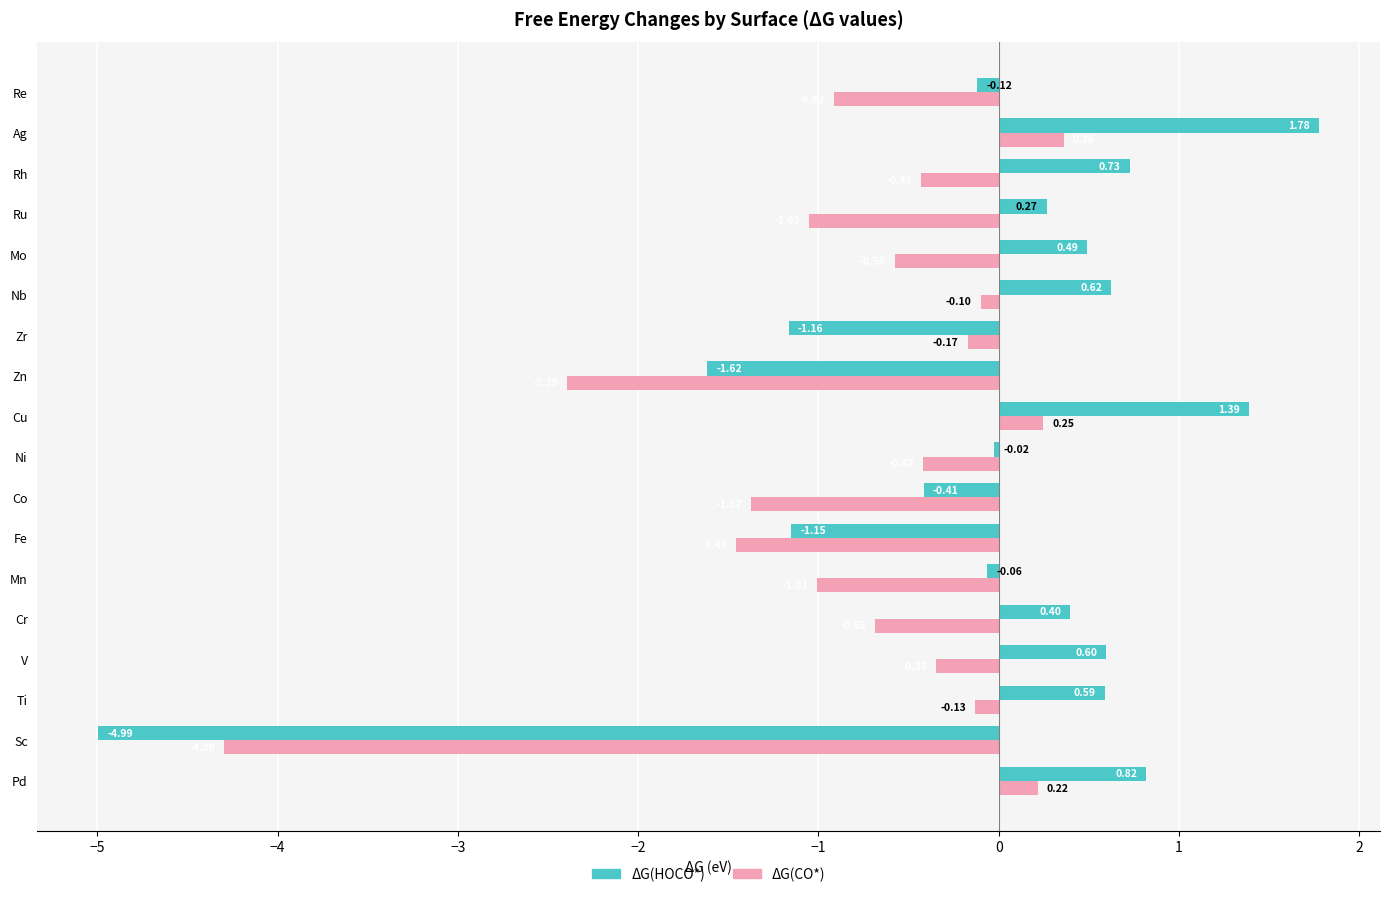

Where is ΔG(HOCO*) nearest to the value -1?

Fe